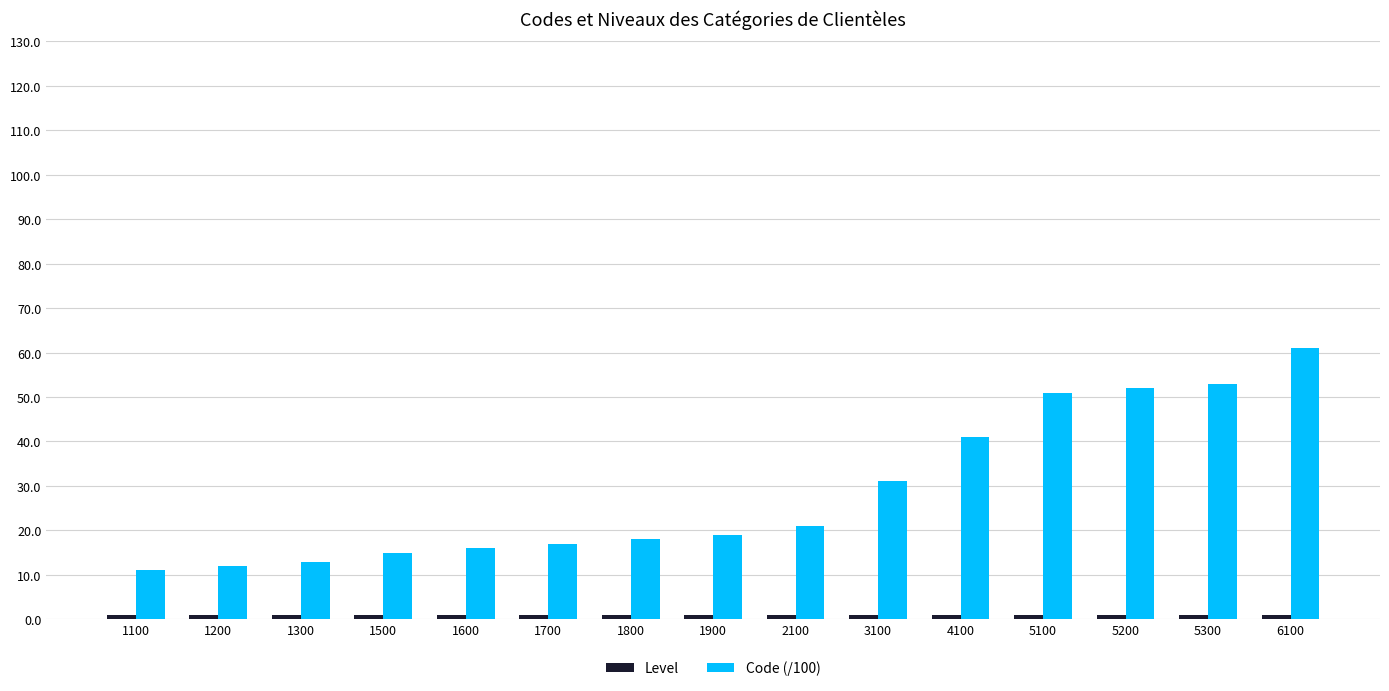

What is the sum of all Code (/100) values?

431